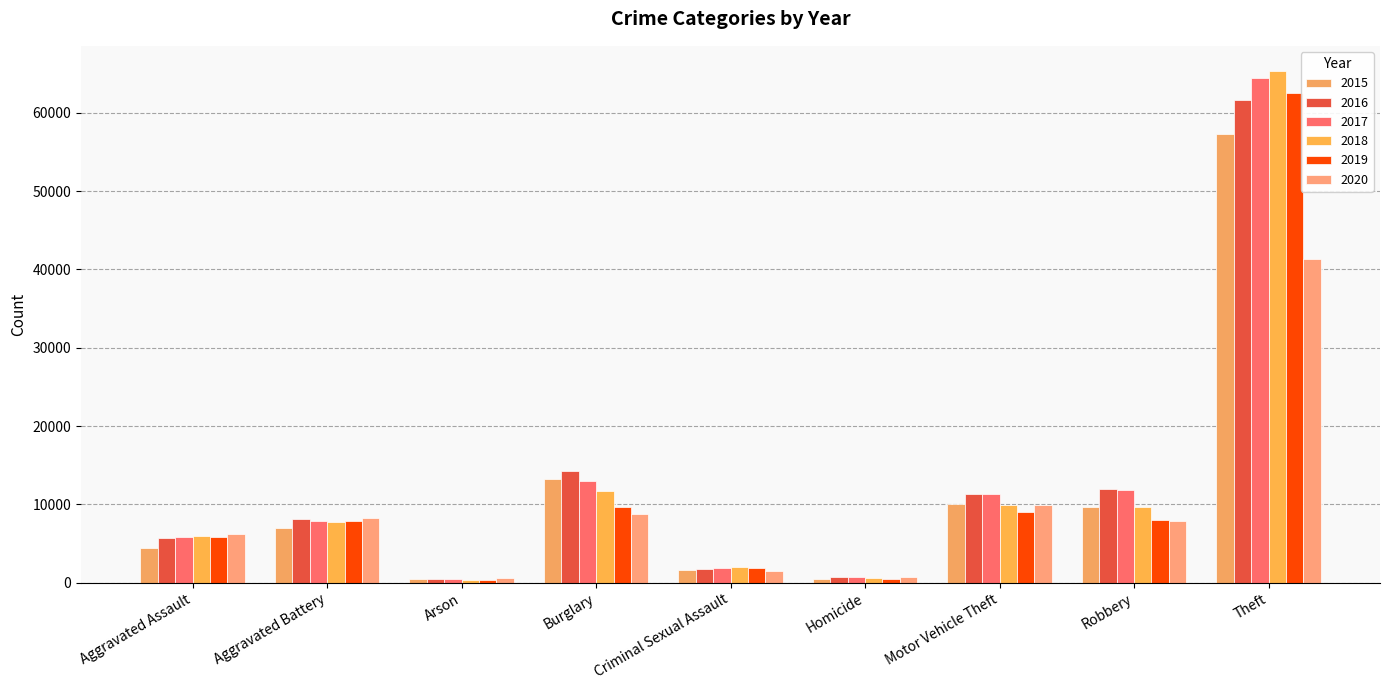

Where is 2015 nearest to the value 28897?

Burglary